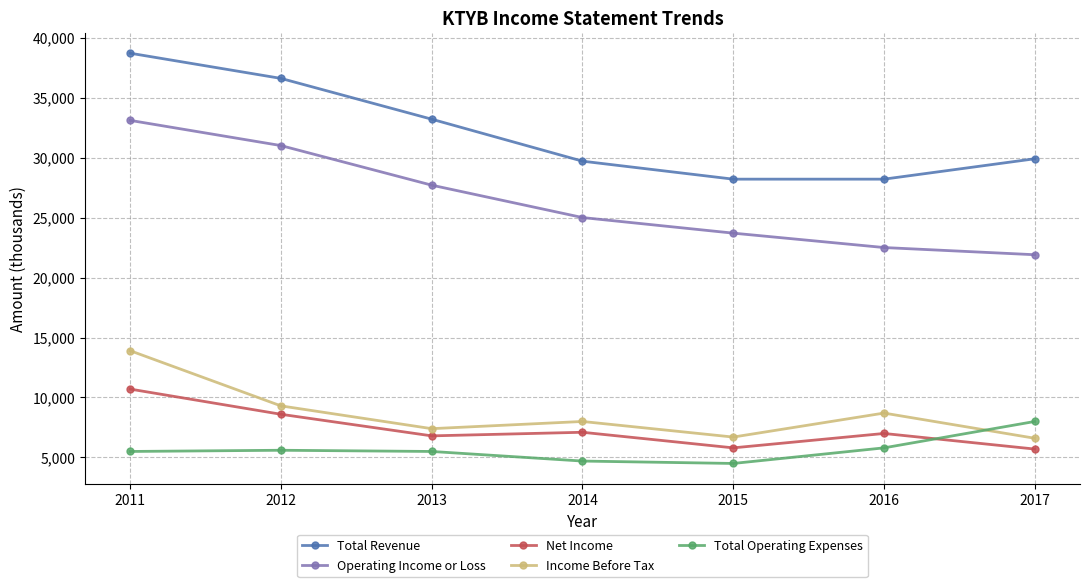

Which series has the largest total across all categories?

Total Revenue